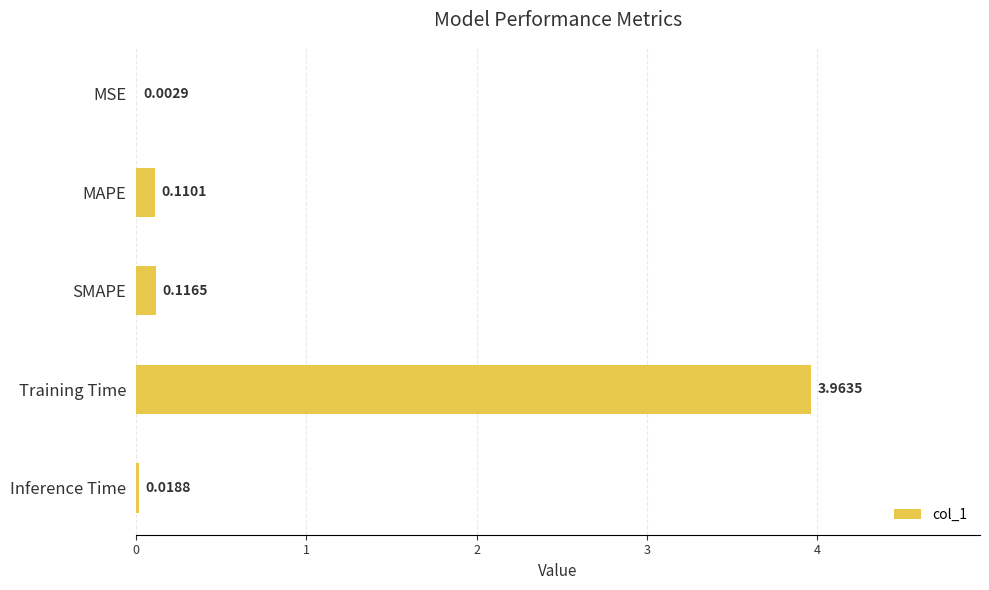

At which label is the value closest to 1?

SMAPE